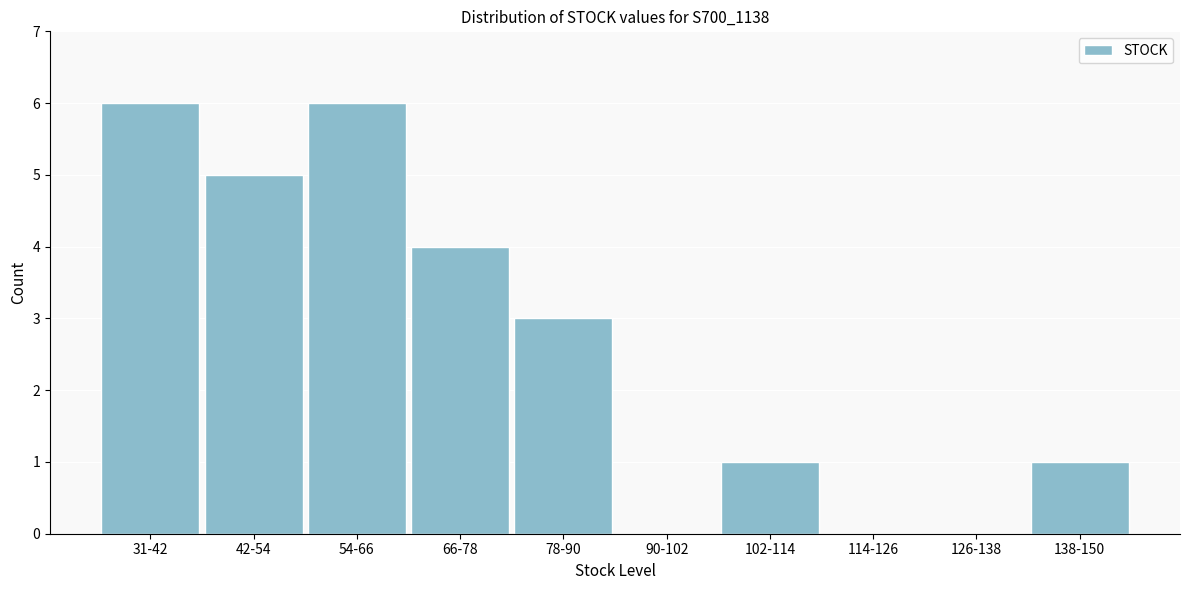

Reading left to right, what are all the values shown in this chart?

31-42=6	42-54=5	54-66=6	66-78=4	78-90=3	90-102=0	102-114=1	114-126=0	126-138=0	138-150=1